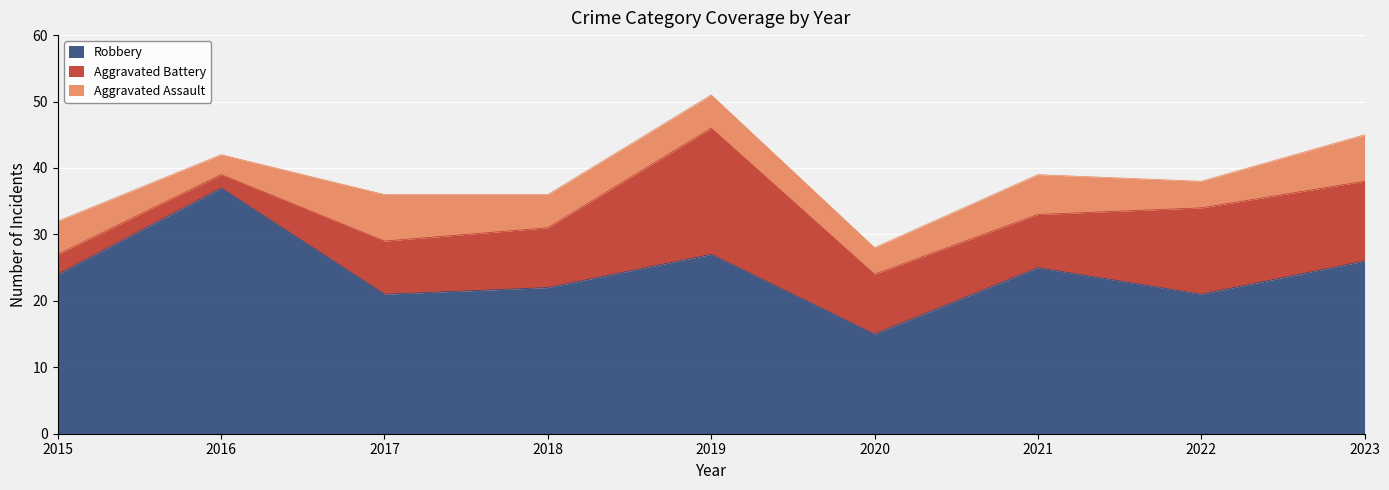

What is the spread (max minus min) of values at 2022?

17